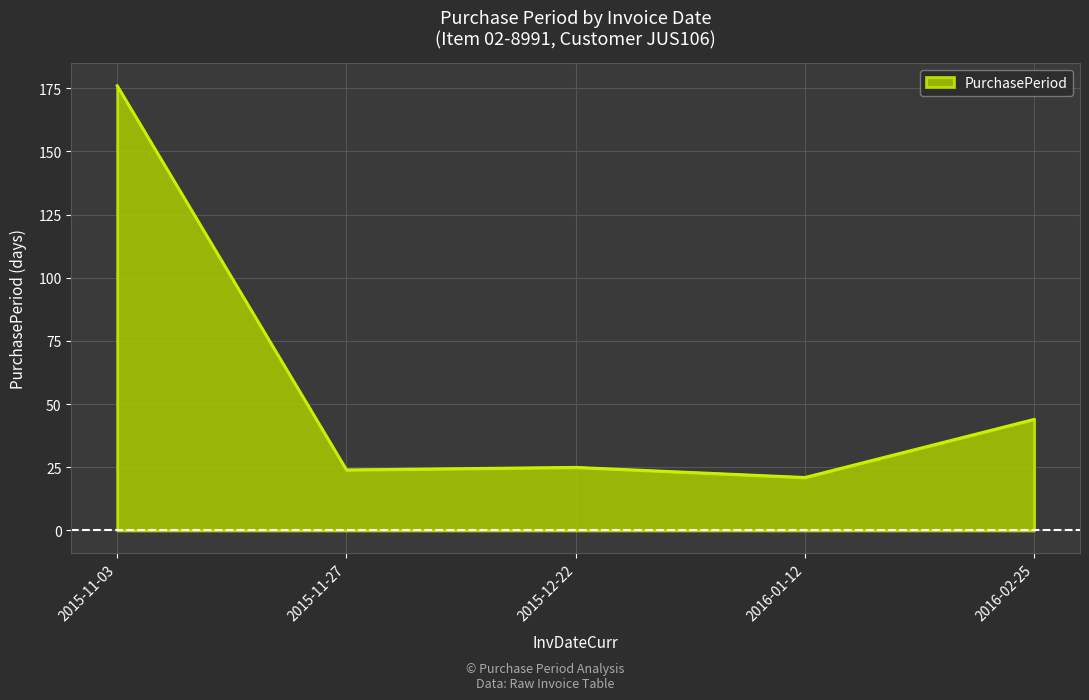

What is the sum of the values at 2016-01-12 and 2015-11-27?

45